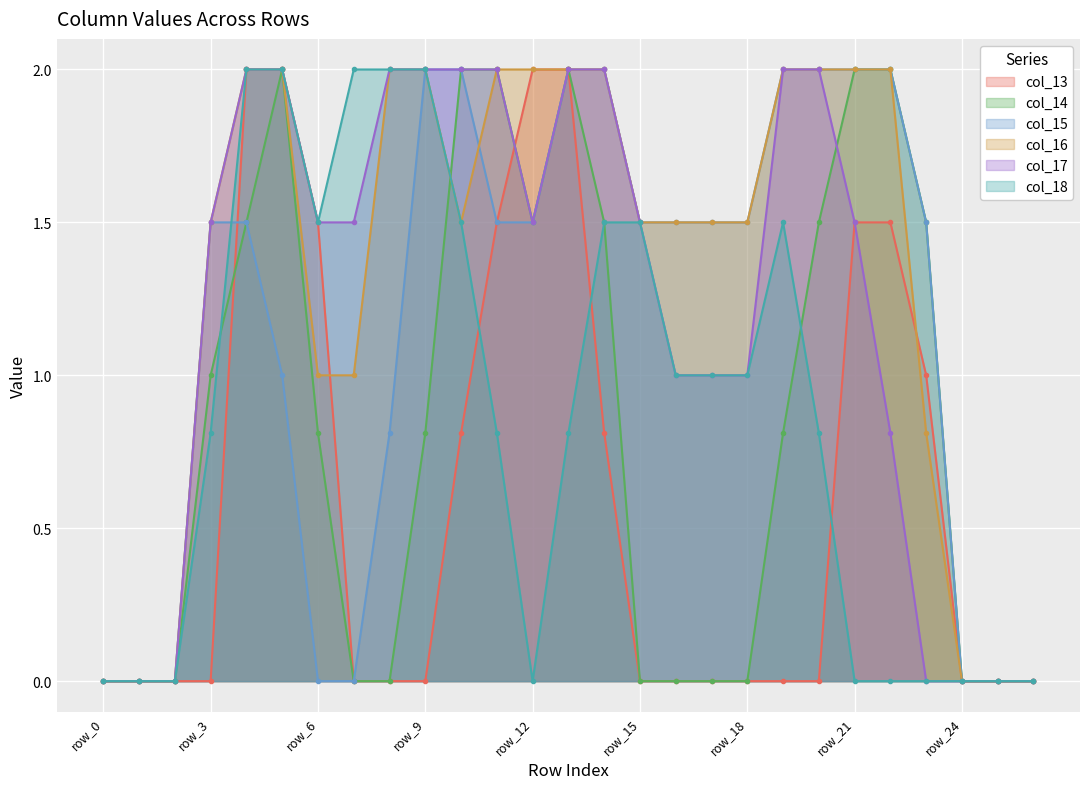

How many lines are shown in the chart?

6